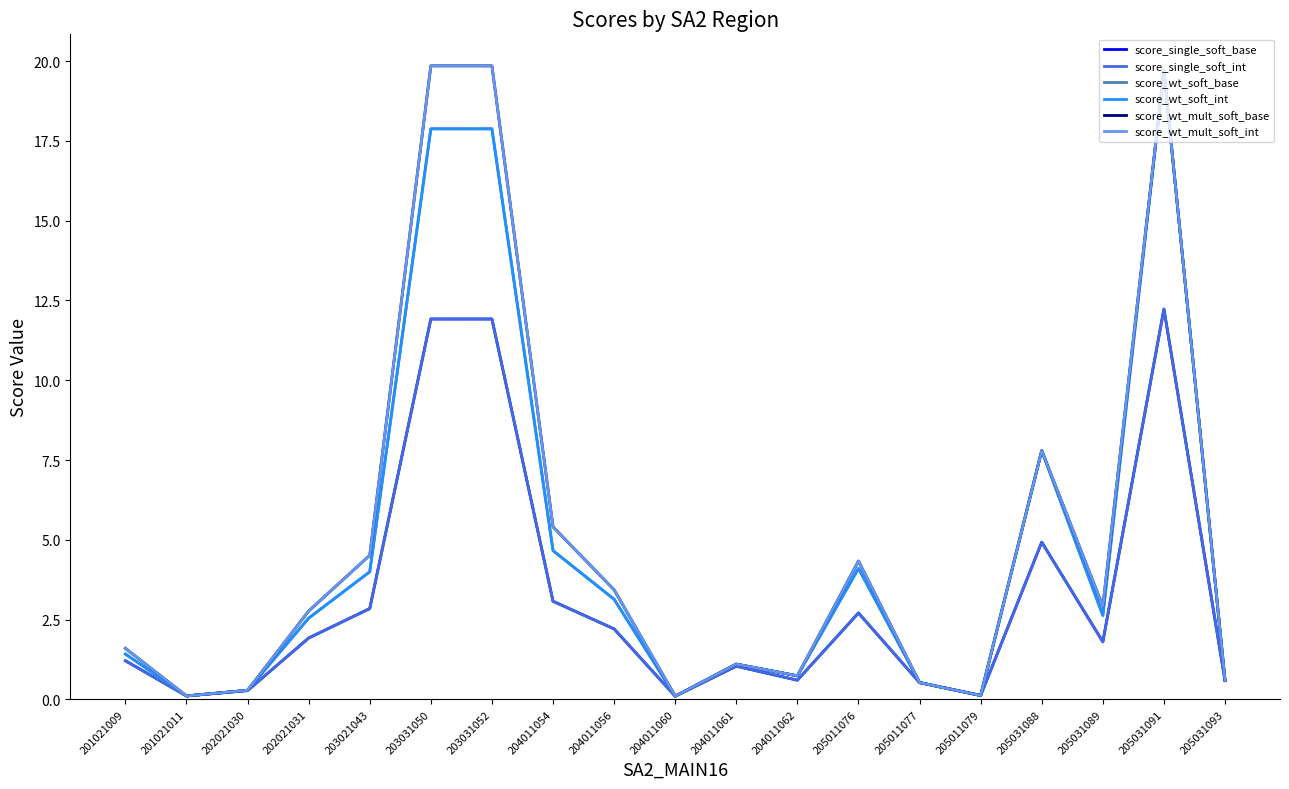

What is the average value of the score_wt_mult_soft_int series?

5.0